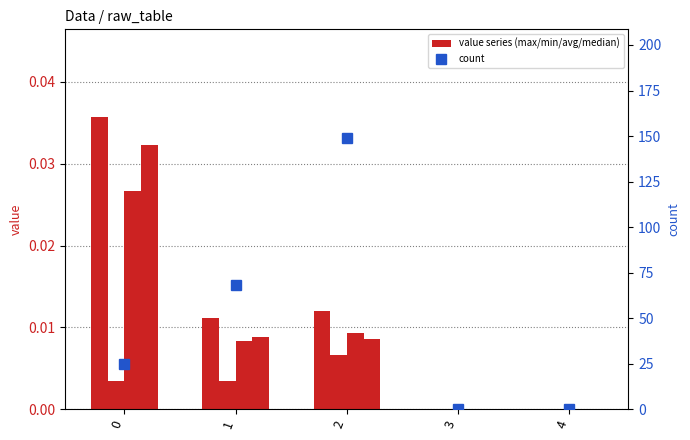

What is the average value of the count series?

48.4